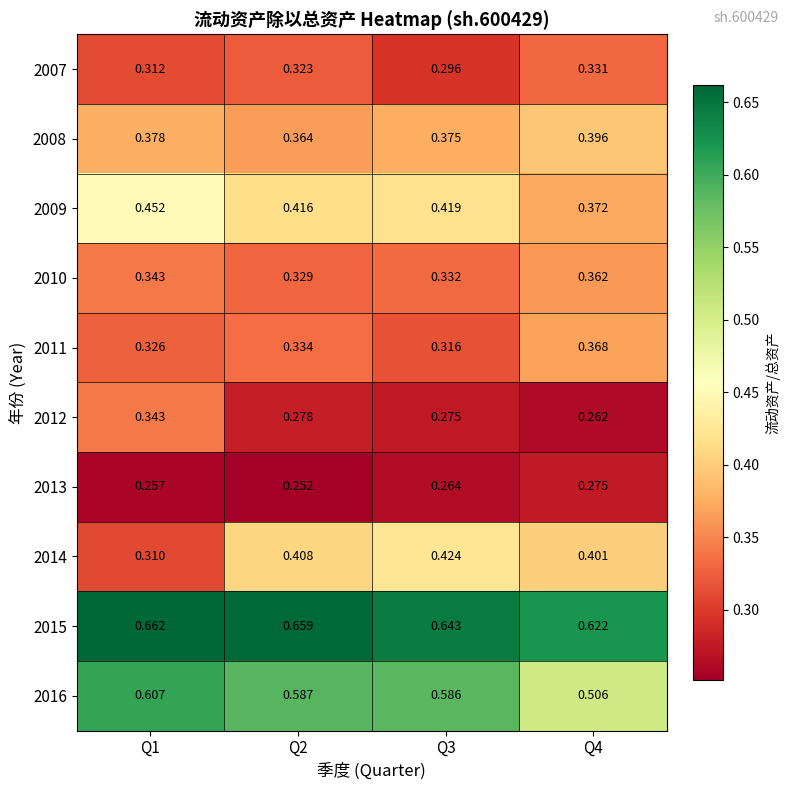

How many series are shown in this chart?

10